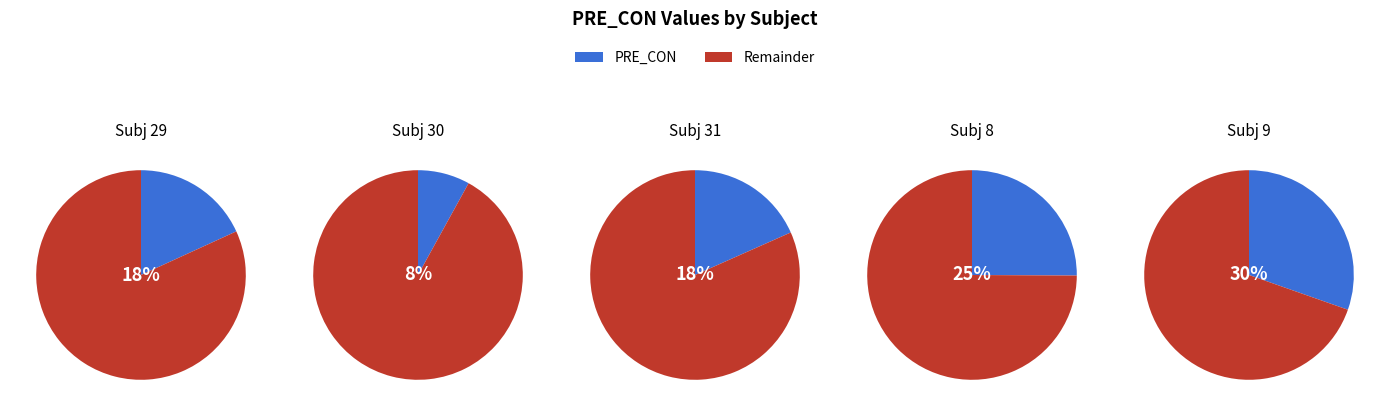

Which slice is the smallest?

30